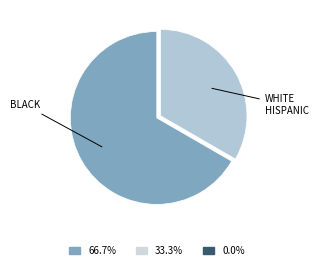

Is there a majority slice in this chart?

Yes